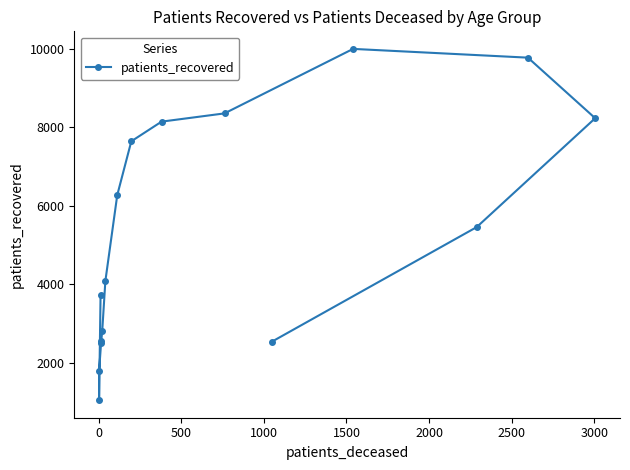

How many lines are shown in the chart?

1